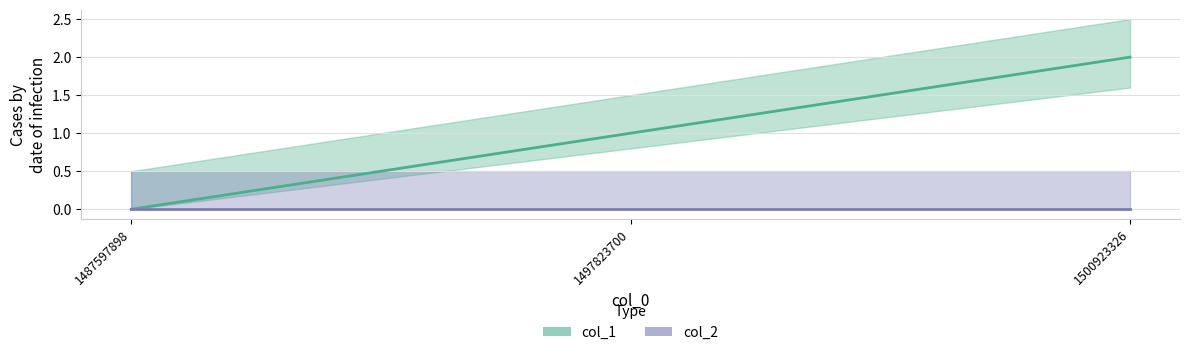

Between 1500923326 and 1487597898, which is larger?

1500923326